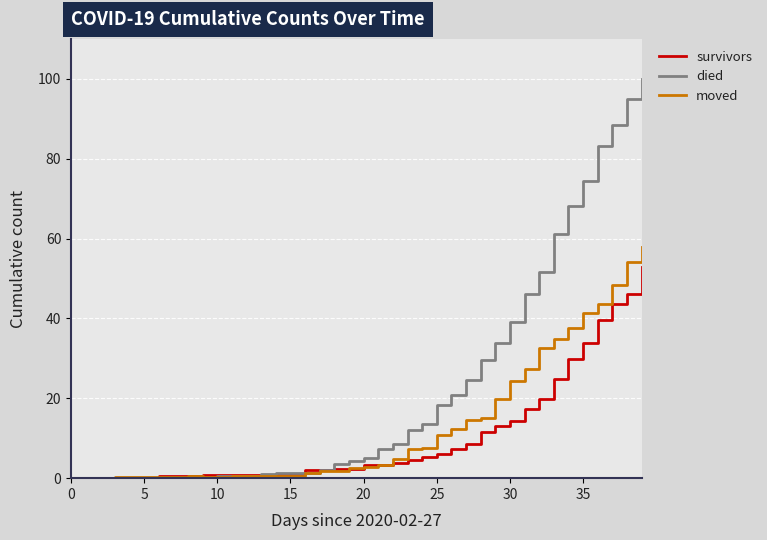

Which series has the largest total across all categories?

died